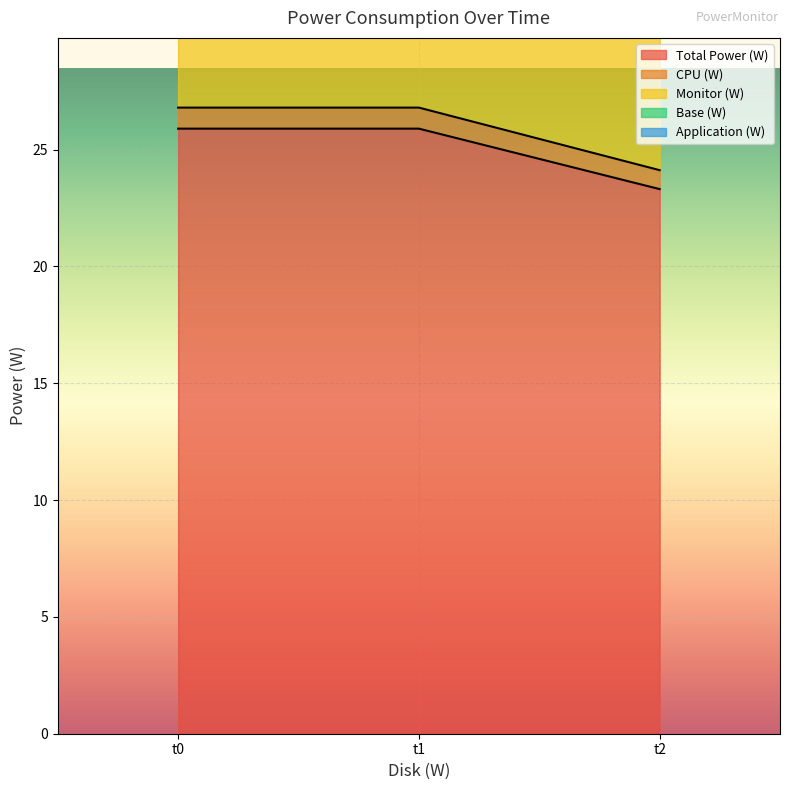

What is the difference between the second highest and minimum values in the CPU (W) series?

2.7